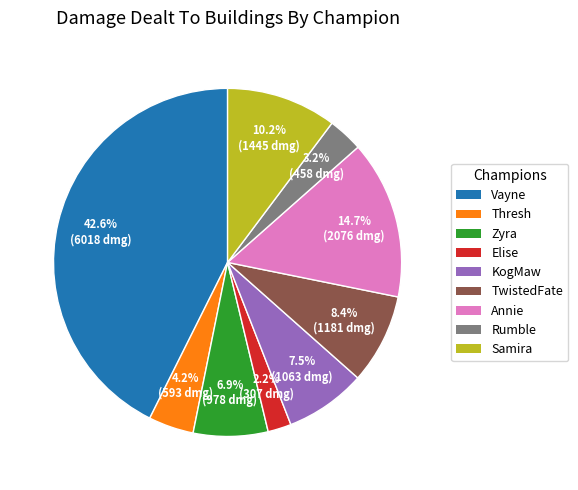

Is there any slice that represents more than half of the pie?

No